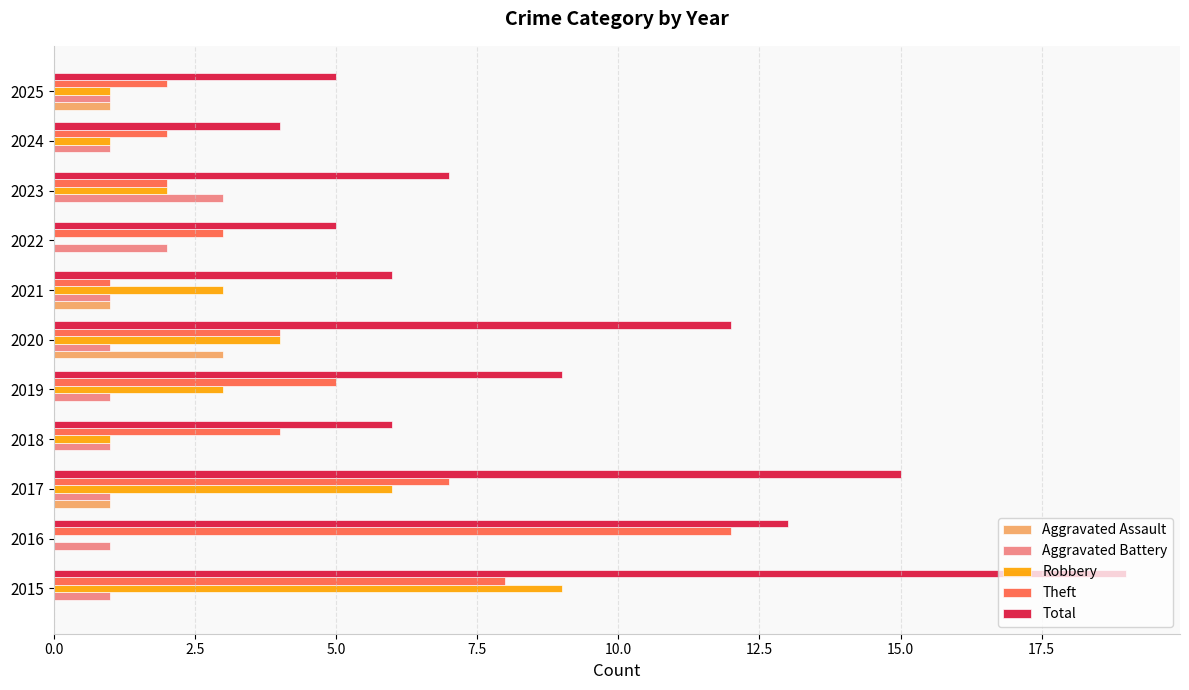

Which series changed the most between 2018 and 2019?

Total